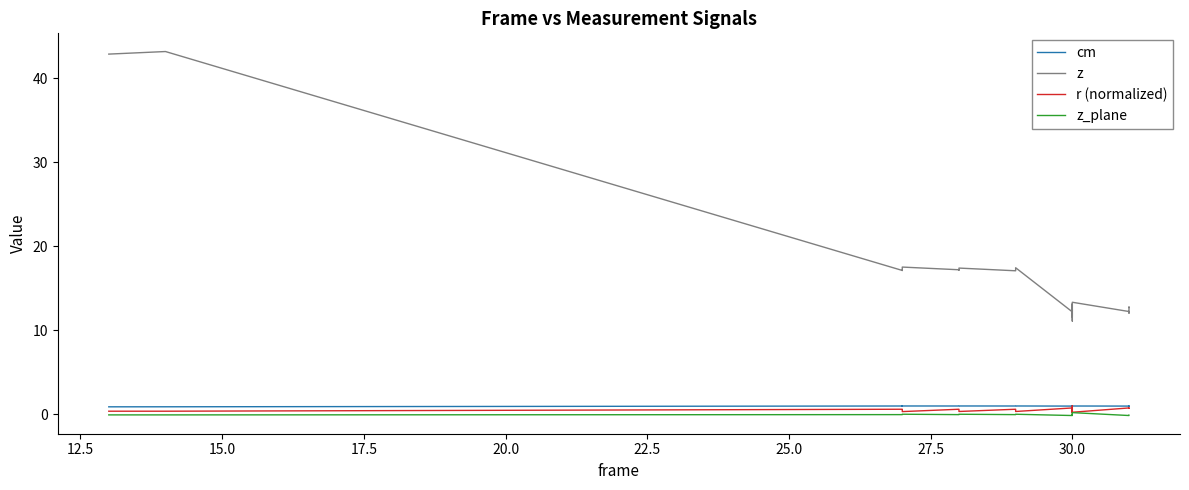

What are all the series names shown in the legend?

cm, z, r (normalized), z_plane